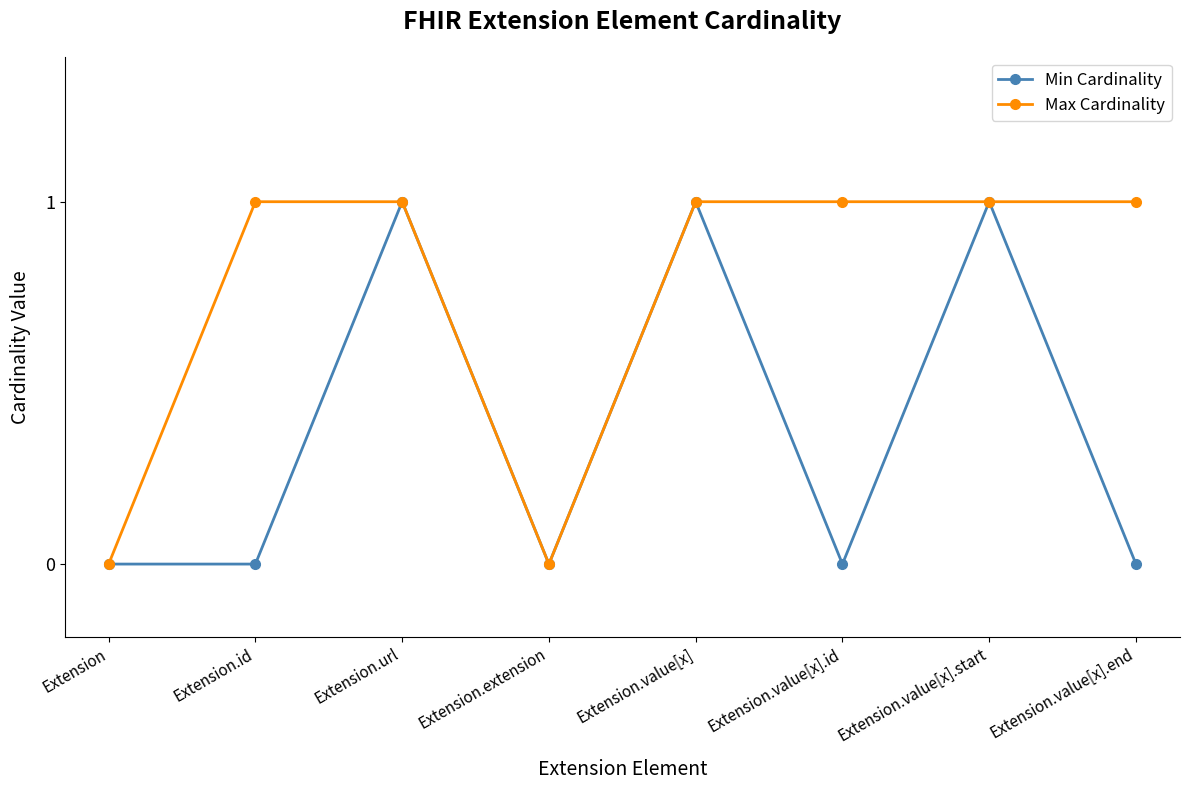

Between Extension.id and Extension.value[x].start, which series saw the biggest shift?

Min Cardinality